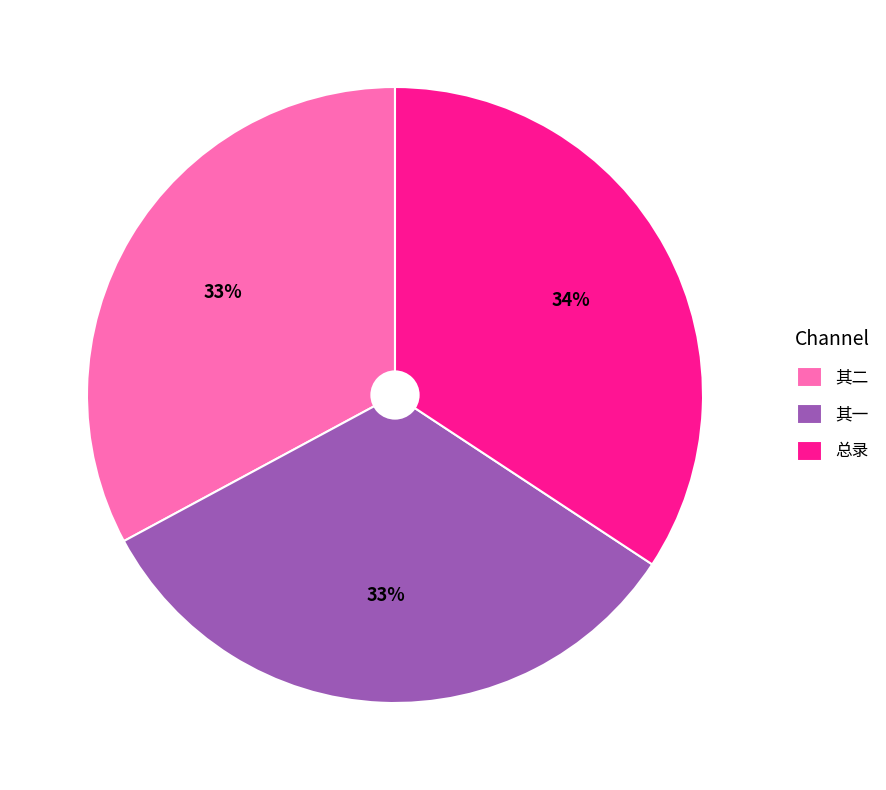

Which slice is the largest?

总录